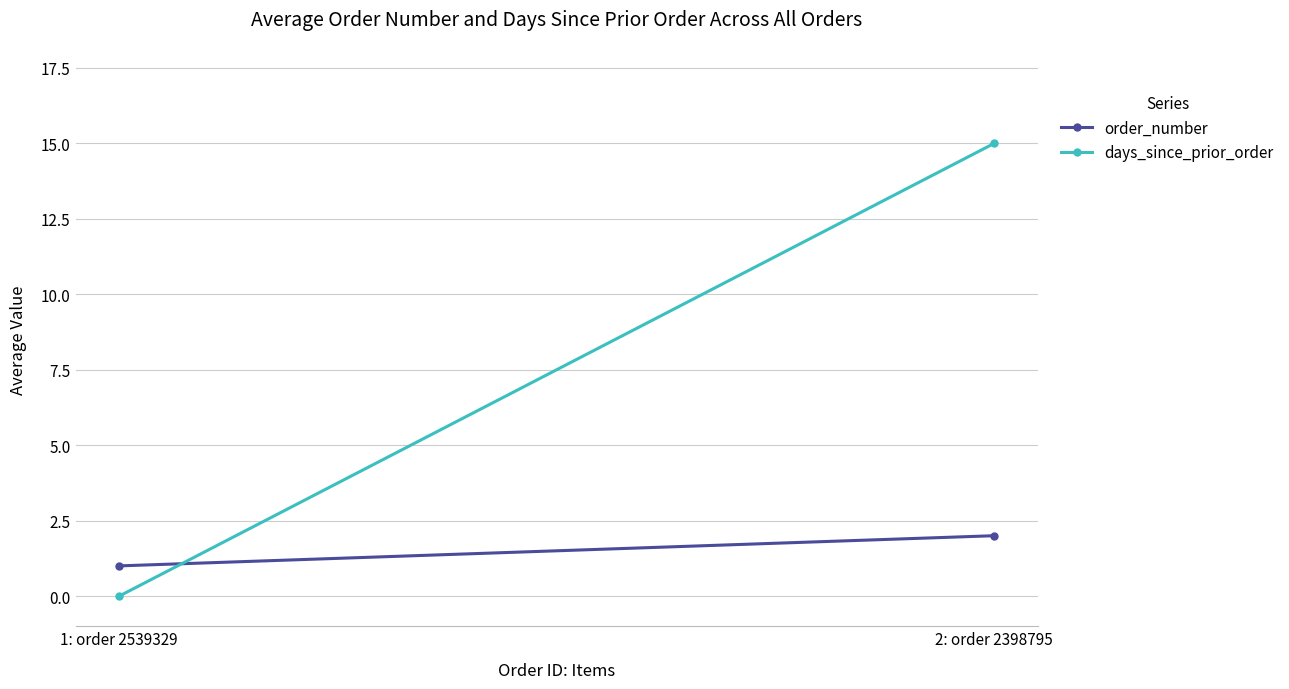

The order_number series shows 2 at 2: order 2398795. True or false?

True